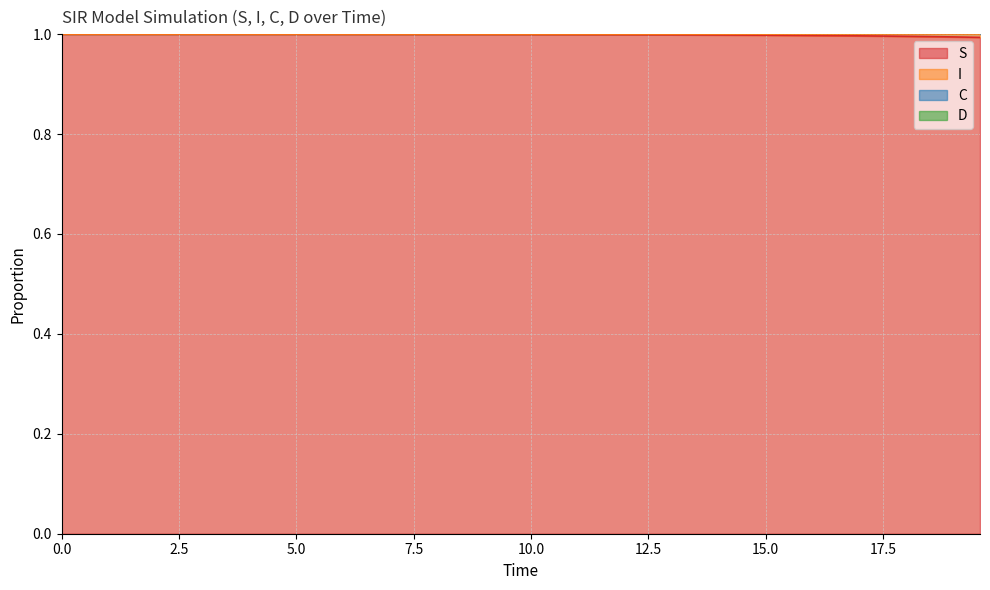

True or false: S and C cross at least once.

False